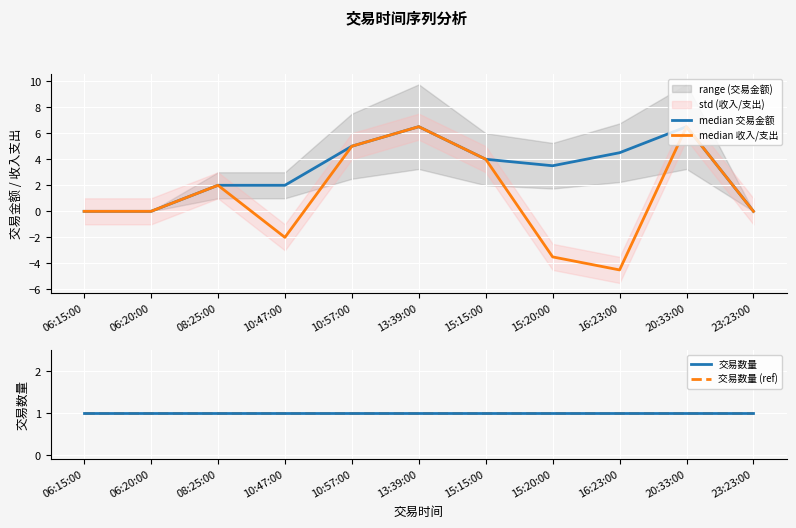

Between 06:20:00 and 16:23:00, which series saw the biggest shift?

median 交易金额